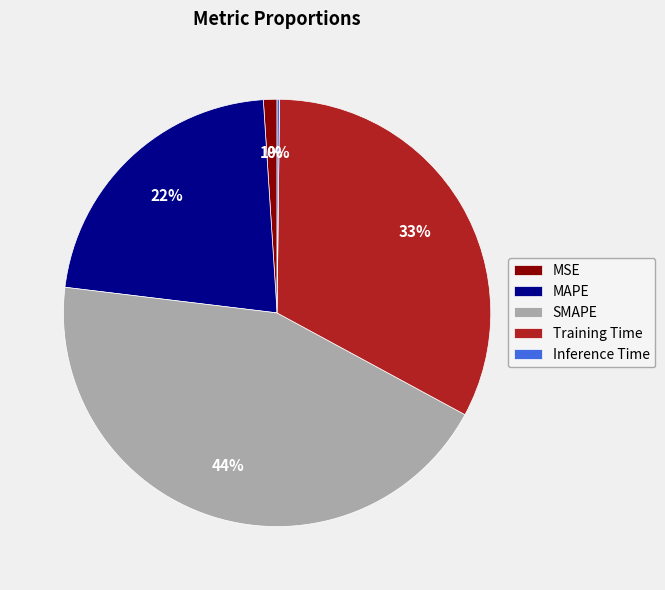

Is there any slice that represents more than half of the pie?

No